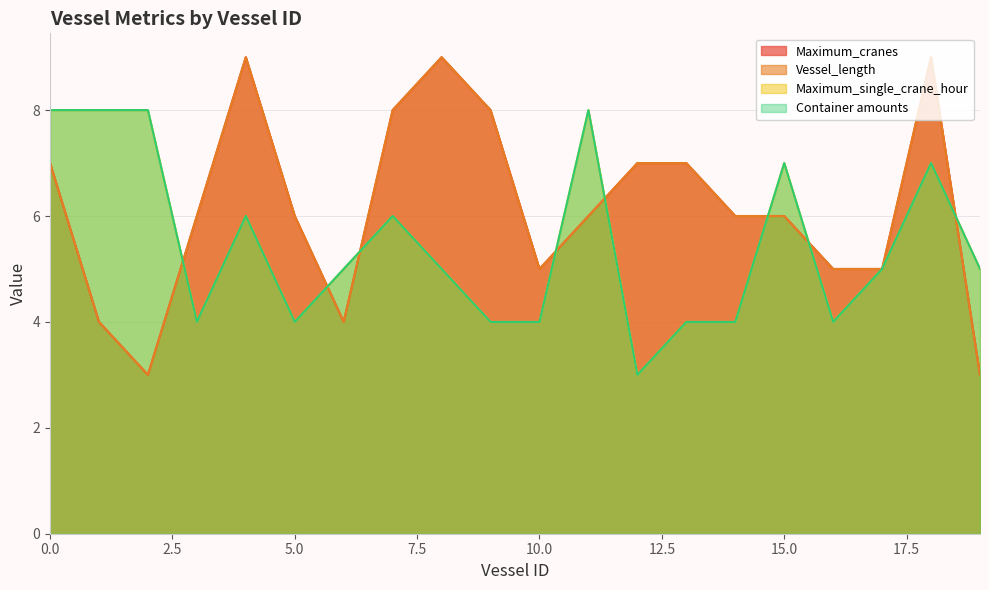

How many data points in Maximum_single_crane_hour are above 5?

8